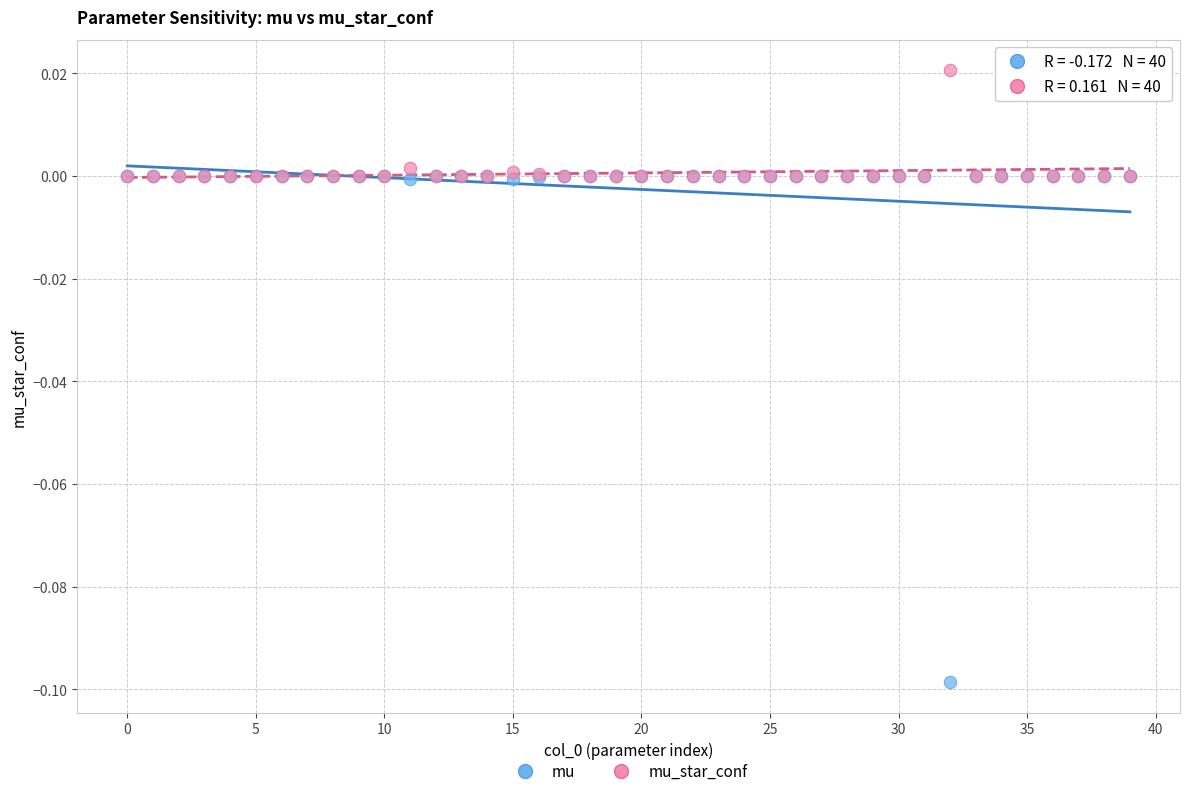

Which series contains the lowest Y value?

mu